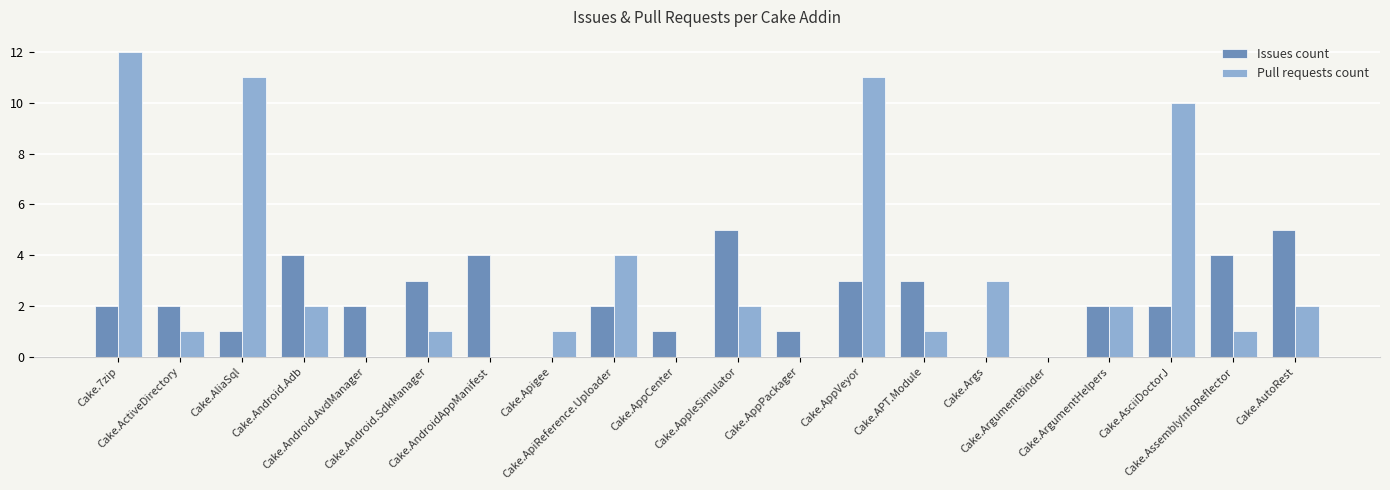

Reading left to right, transcribe all the data shown in this chart.

Issues count: 2	2	1	4	2	3	4	0	2	1	5	1	3	3	0	0	2	2	4	5
Pull requests count: 12	1	11	2	0	1	0	1	4	0	2	0	11	1	3	0	2	10	1	2